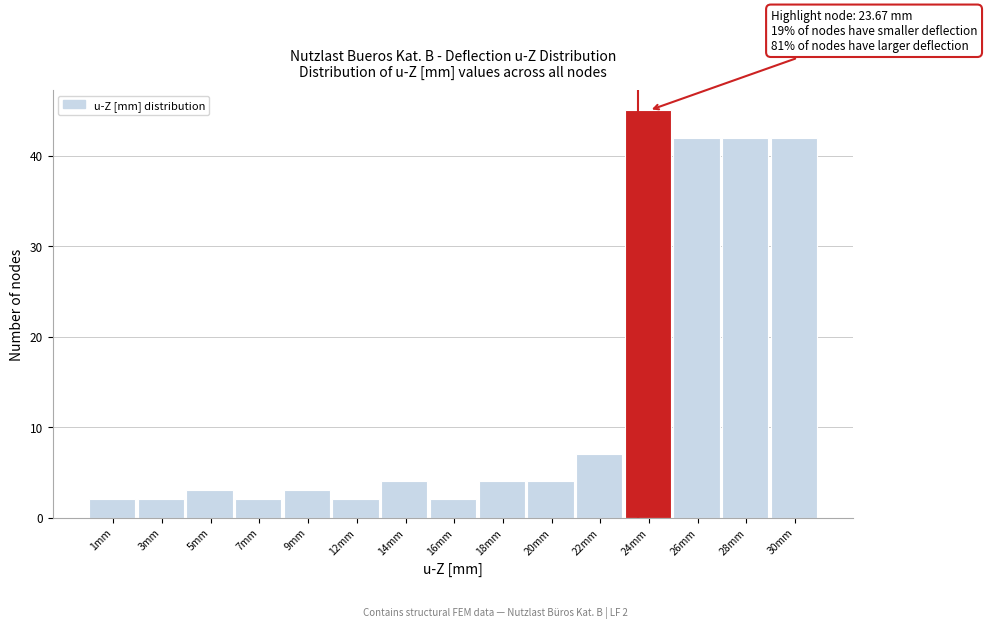

Reading right to left, transcribe all the data shown in this chart.

42	42	42	45	7	4	4	2	4	2	3	2	3	2	2